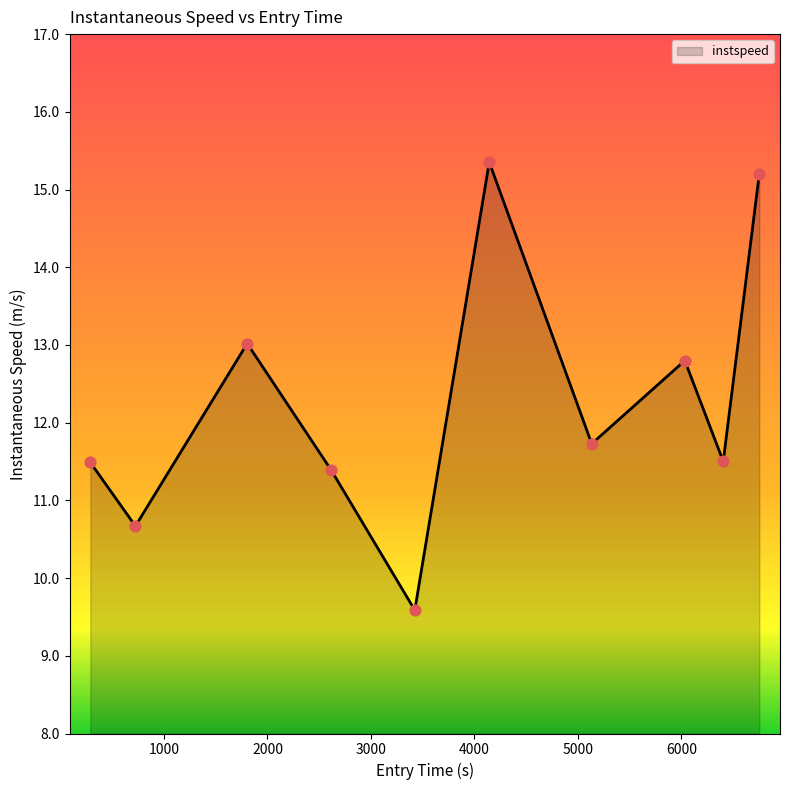

What is the minimum value shown in the chart?

9.6